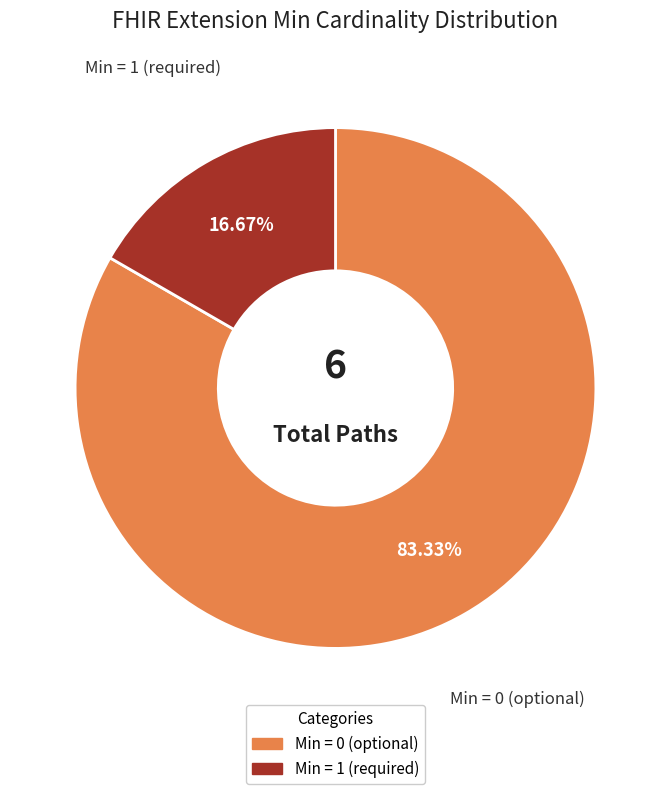

Does any single category account for the majority?

Yes